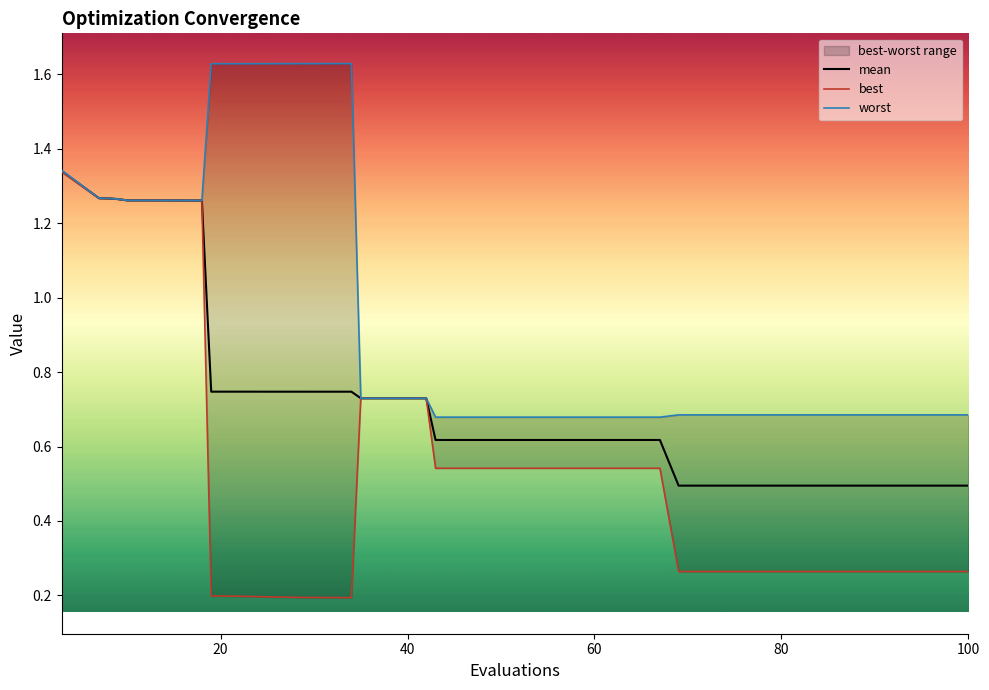

At which category does the chart reach its minimum across all series?

34